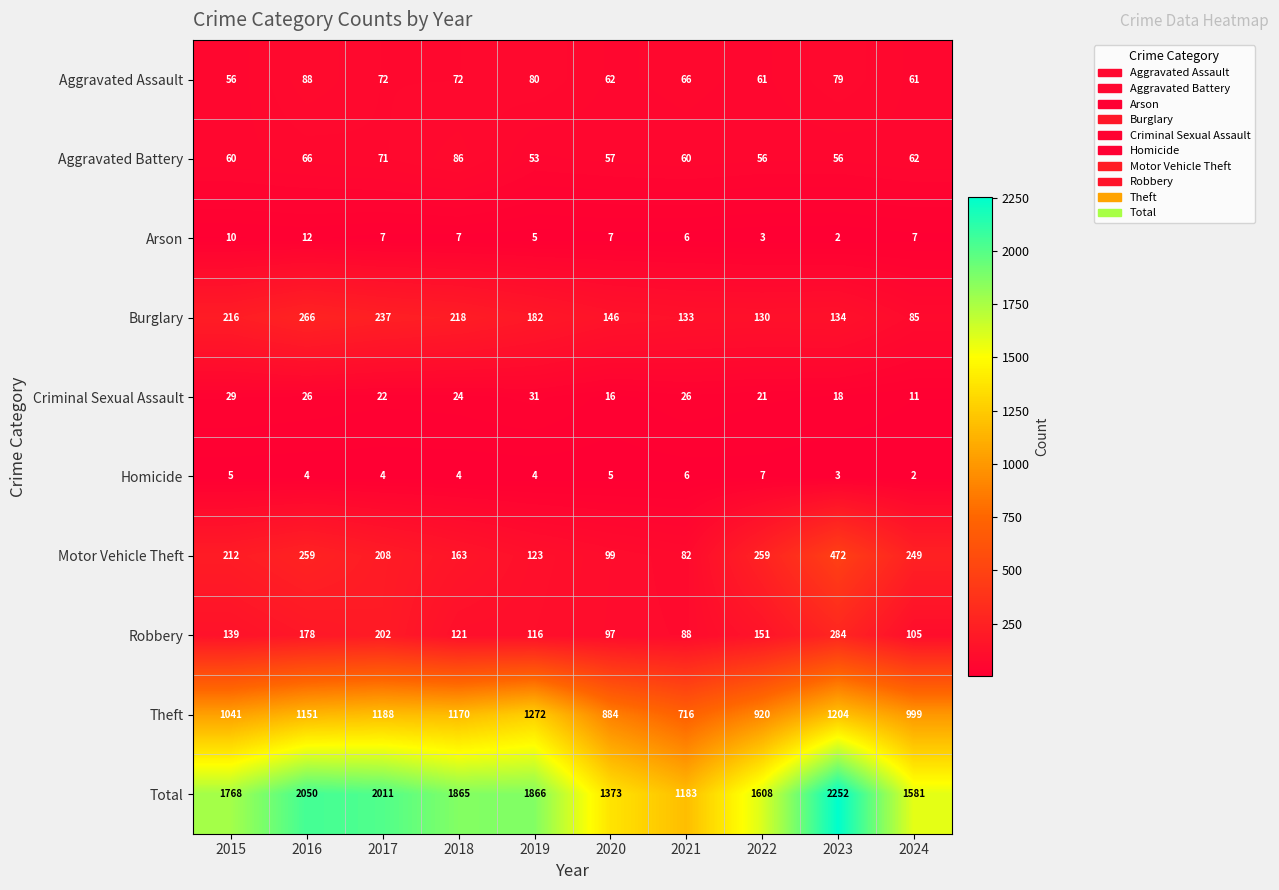

Count the number of categories in the chart.

10